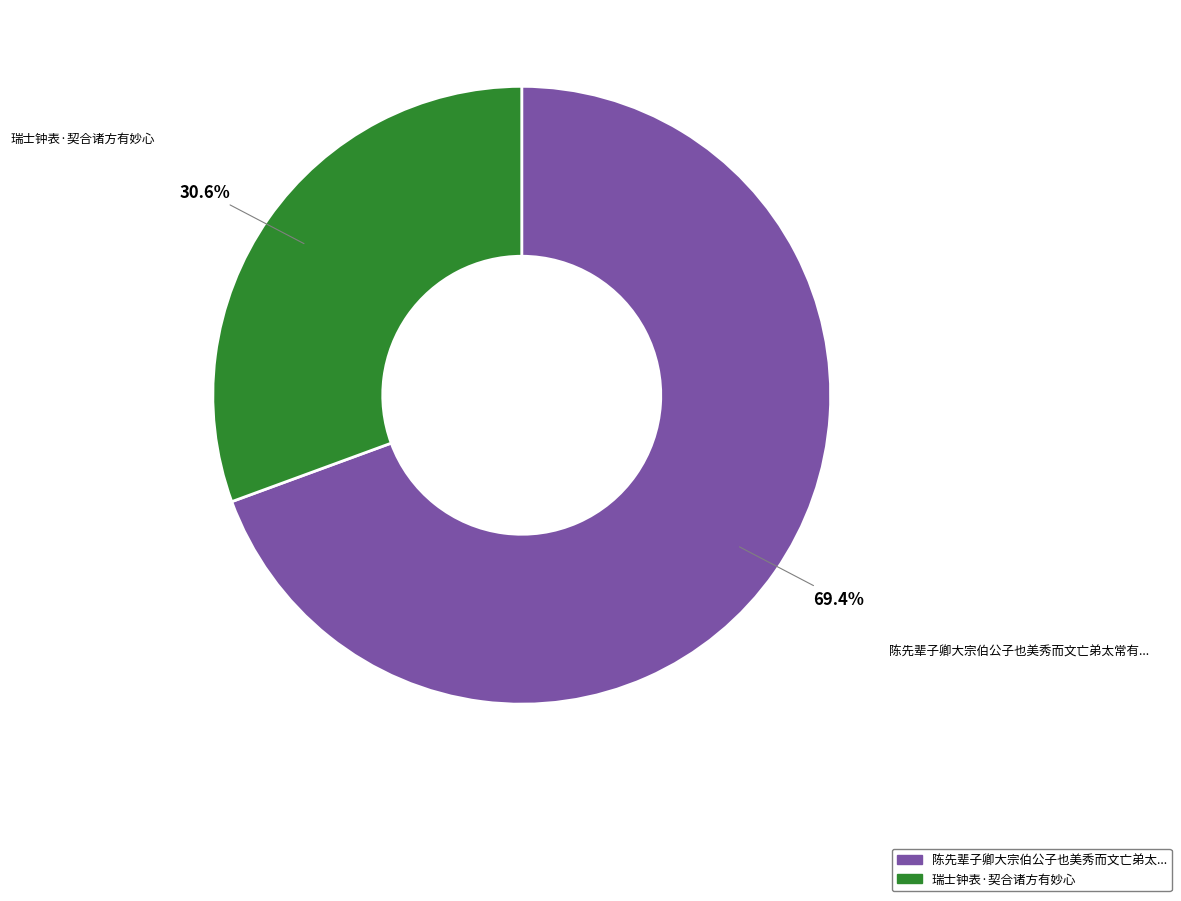

Does any single category account for the majority?

Yes